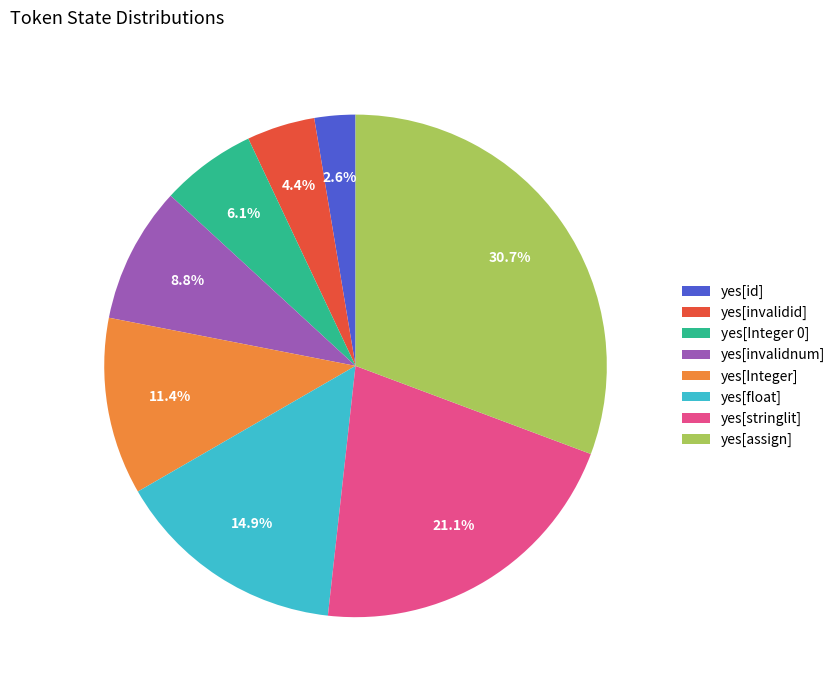

Combined, do yes[id] and yes[invalidid] account for over 50%?

No